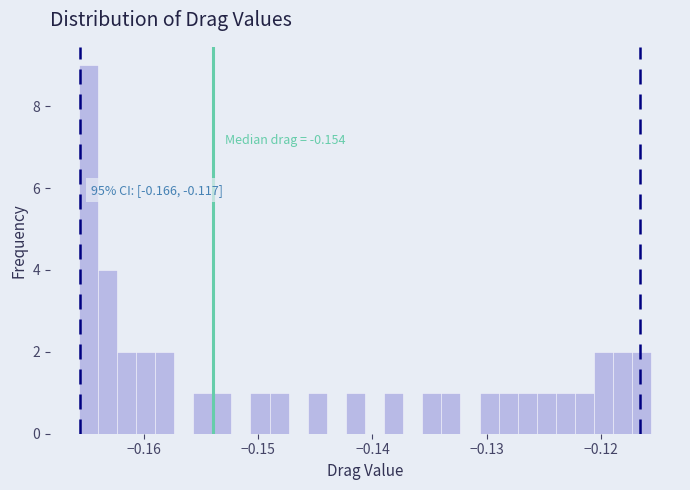

Read against the x-axis, roughly where is the centre of the tallest bar?

-0.165